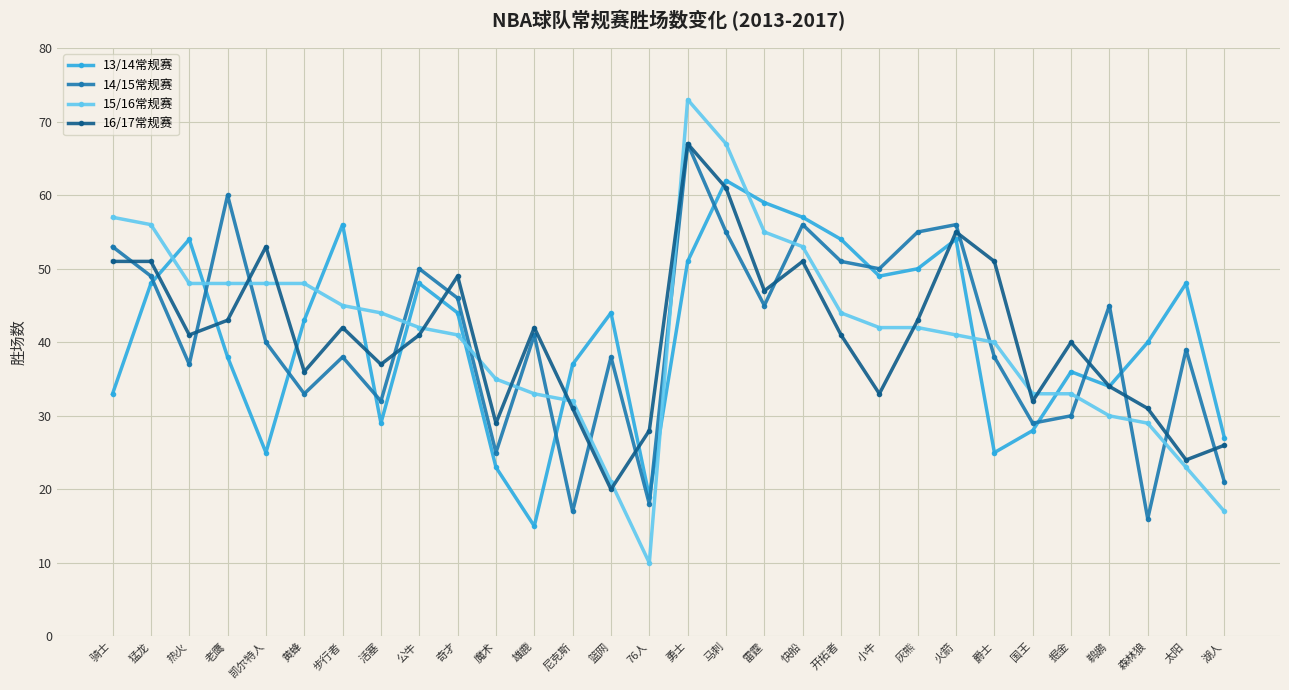

Reading left to right, list all the values displayed in this chart.

13/14常规赛: 33	48	54	38	25	43	56	29	48	44	23	15	37	44	19	51	62	59	57	54	49	50	54	25	28	36	34	40	48	27
14/15常规赛: 53	49	37	60	40	33	38	32	50	46	25	41	17	38	18	67	55	45	56	51	50	55	56	38	29	30	45	16	39	21
15/16常规赛: 57	56	48	48	48	48	45	44	42	41	35	33	32	21	10	73	67	55	53	44	42	42	41	40	33	33	30	29	23	17
16/17常规赛: 51	51	41	43	53	36	42	37	41	49	29	42	31	20	28	67	61	47	51	41	33	43	55	51	32	40	34	31	24	26